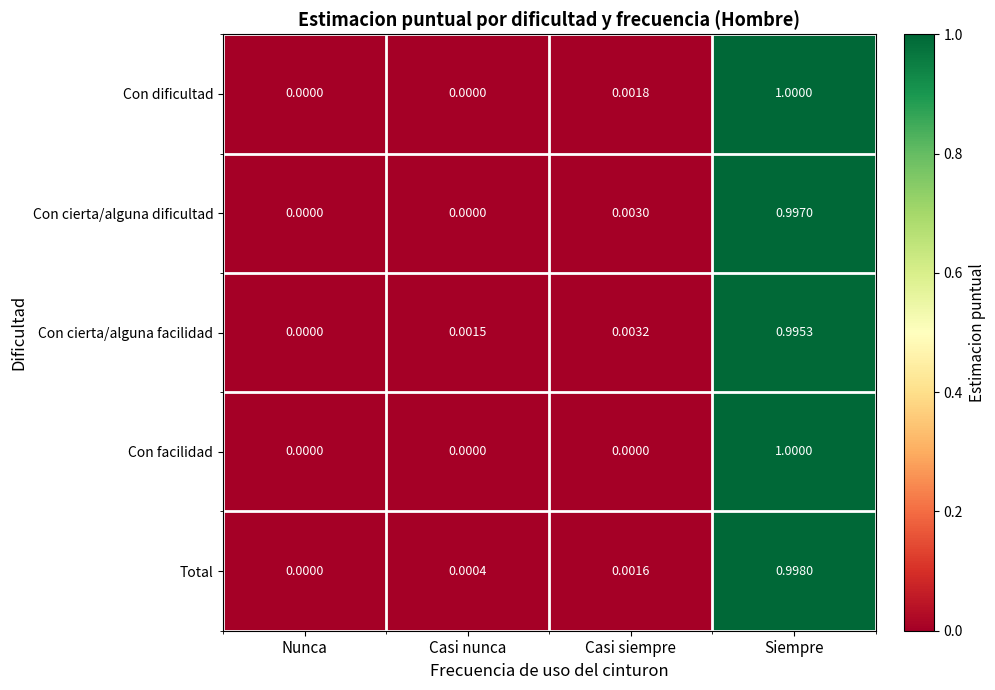

At which label is Total closest to 0?

Nunca